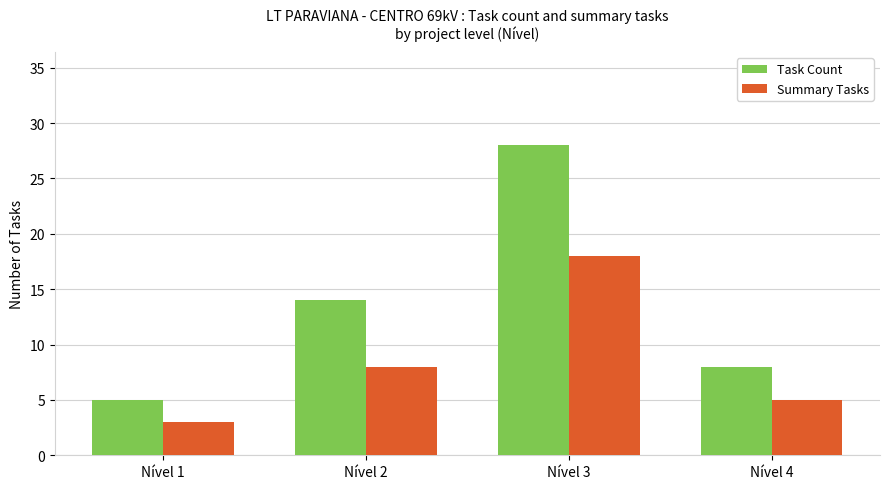

Which series changed the most between Nível 1 and Nível 2?

Task Count